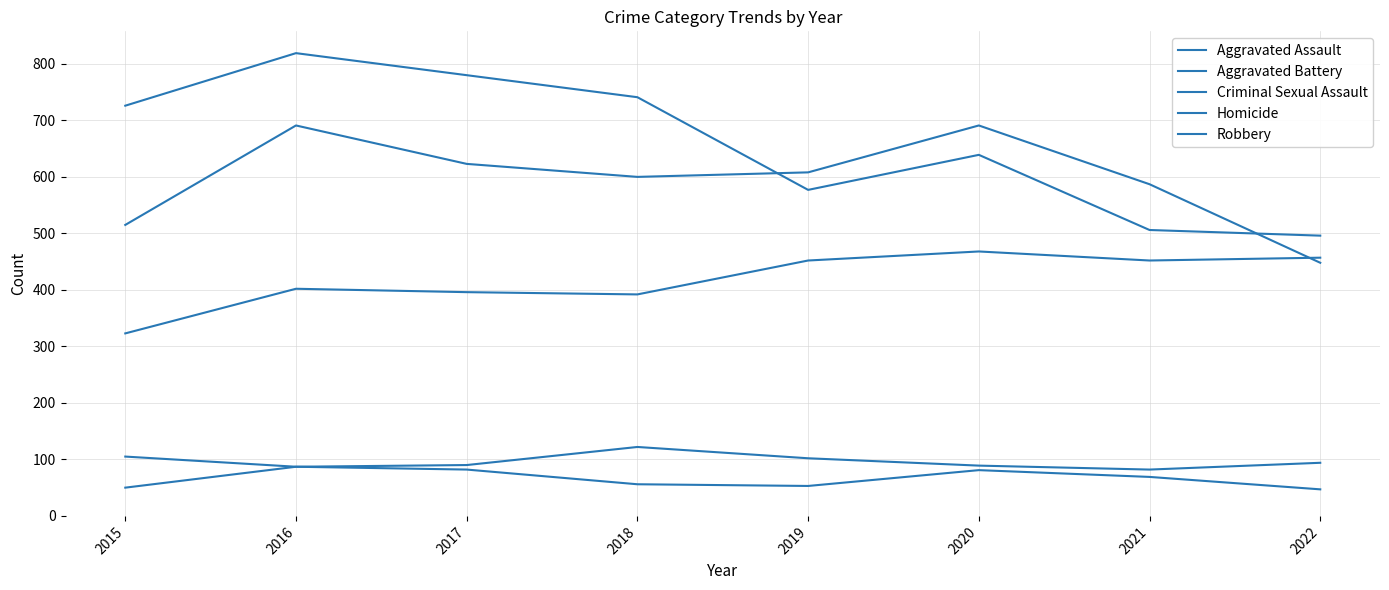

True or false: Aggravated Battery and Robbery cross at least once.

True